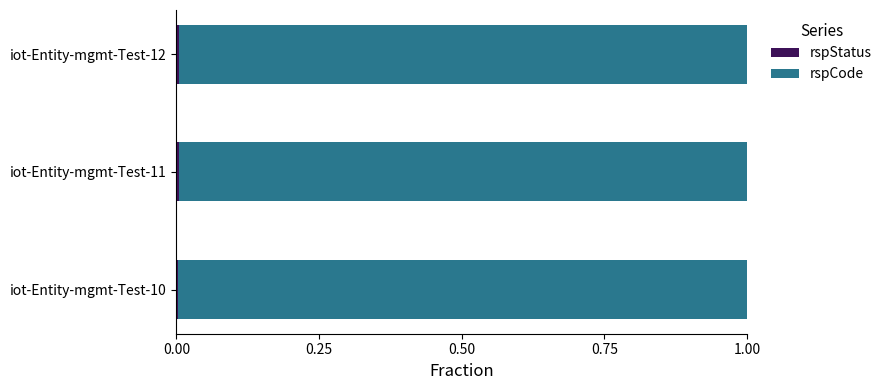

What is the average value of the rspCode series?

1.0